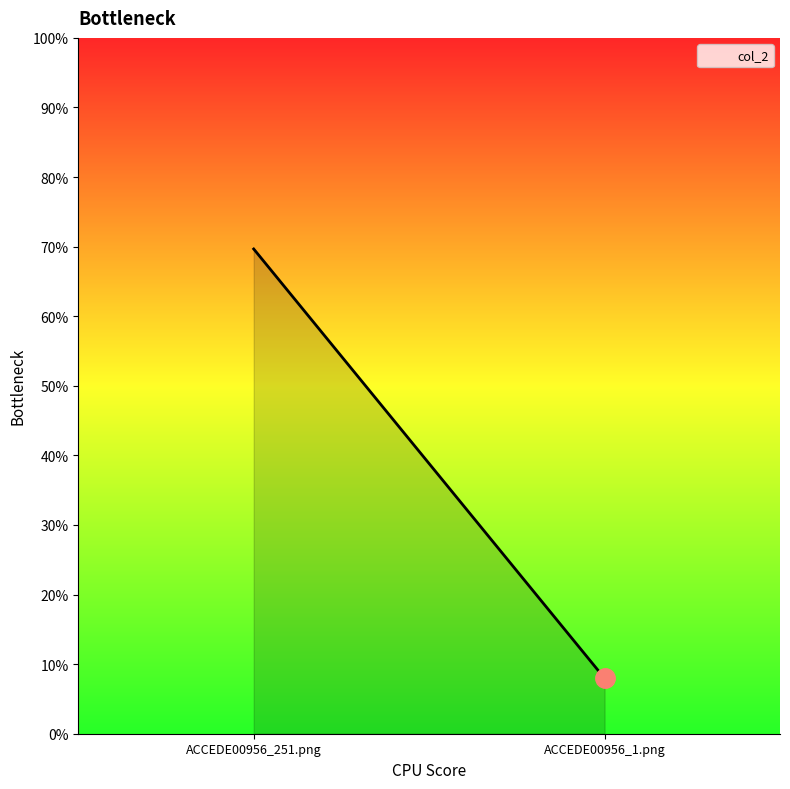

What is the change in value from ACCEDE00956_251.png to ACCEDE00956_1.png?

-0.6